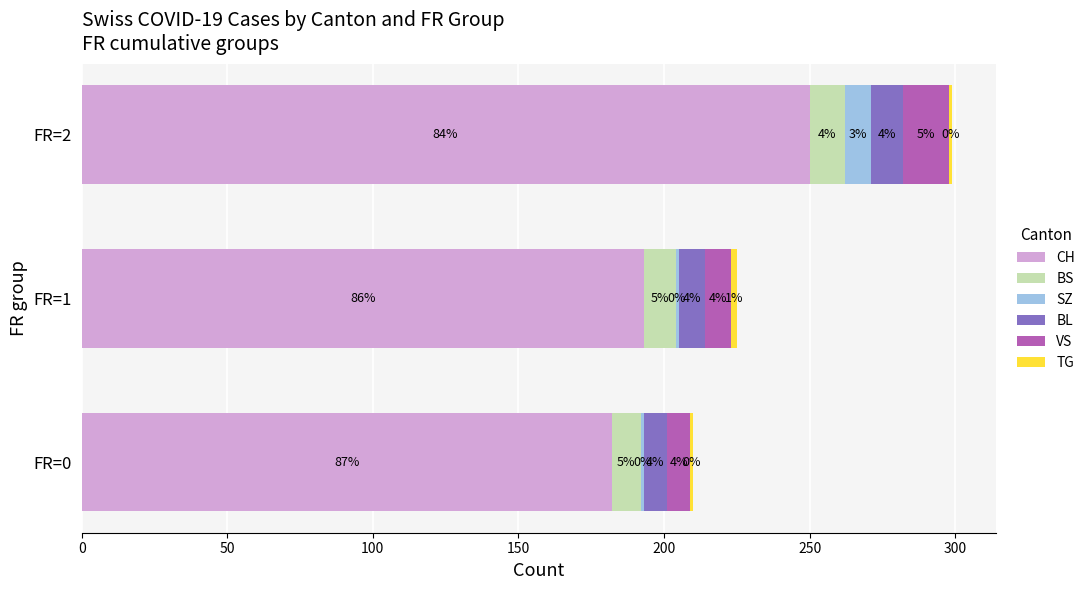

What are all the series names shown in the legend?

CH, BS, SZ, BL, VS, TG